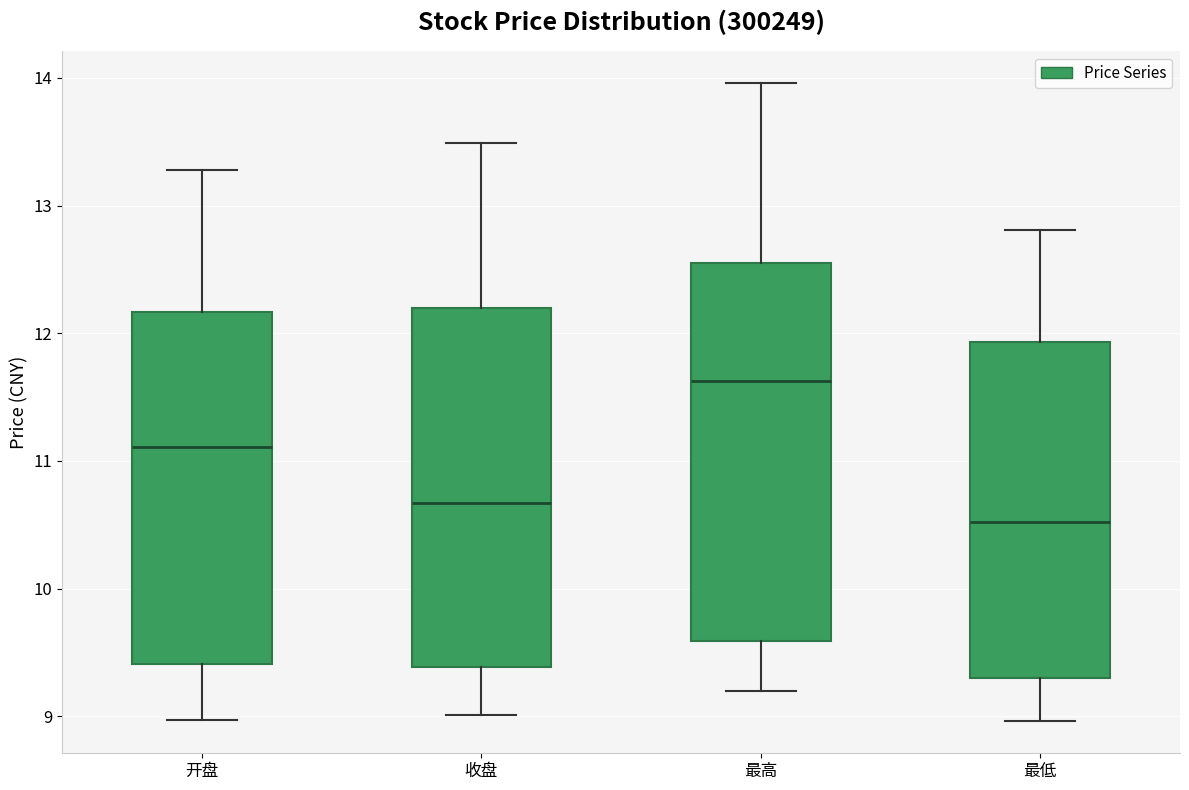

Reading left to right, read every box against the y-axis: the position of its median line, the range the box covers, and the ends of its whiskers. The values are not printed on the chart, so give them approximately, as read against the axis.

开盘: median 11.1, box 9.4 to 12.2, whiskers 9.0 to 13.3
收盘: median 10.7, box 9.4 to 12.2, whiskers 9.0 to 13.5
最高: median 11.6, box 9.6 to 12.6, whiskers 9.2 to 14.0
最低: median 10.5, box 9.3 to 11.9, whiskers 9.0 to 12.8